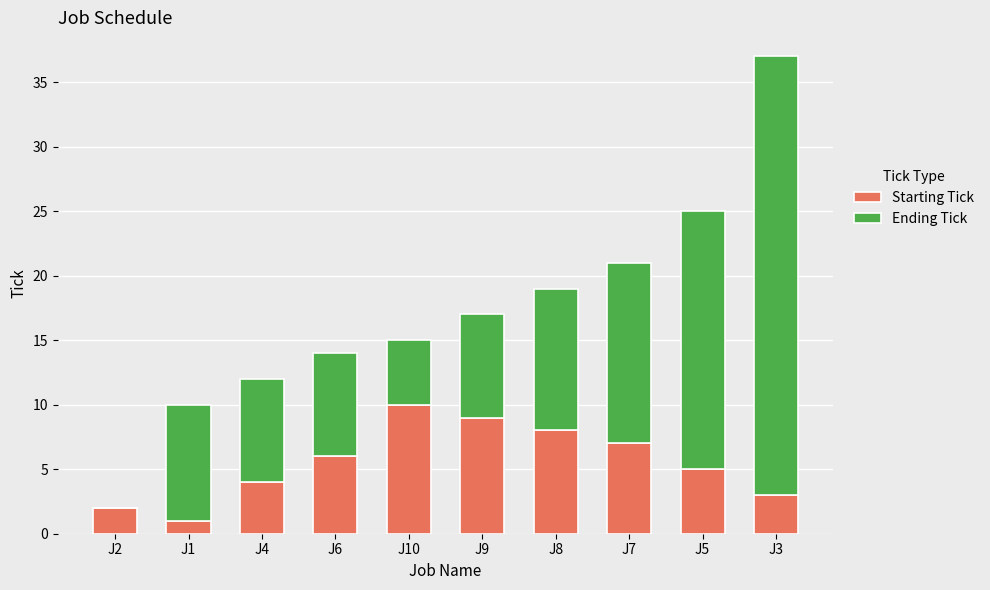

How many categories are shown in the chart?

10